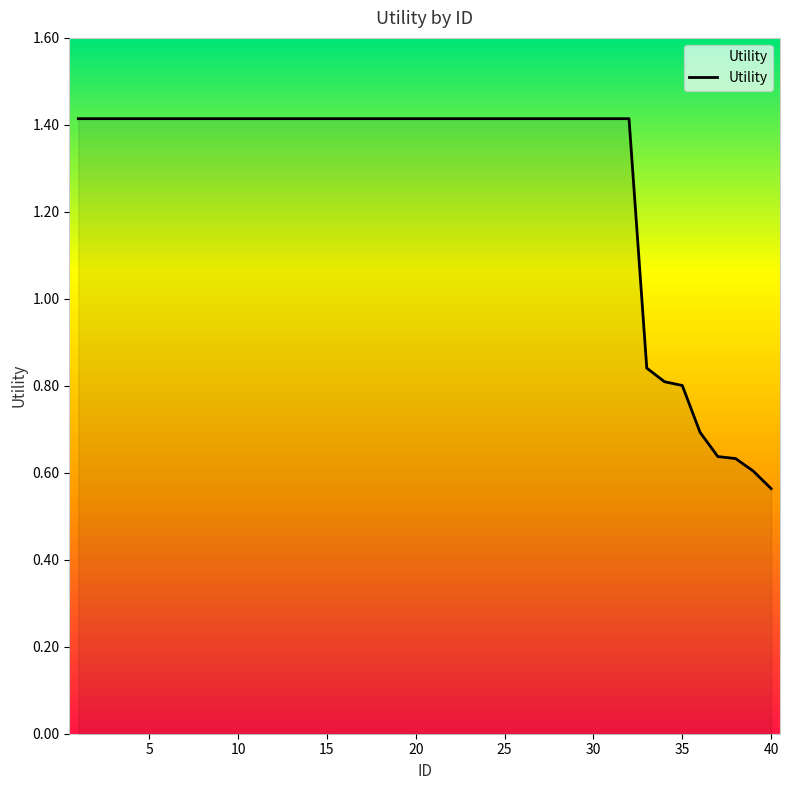

What is the greatest value displayed?

1.4